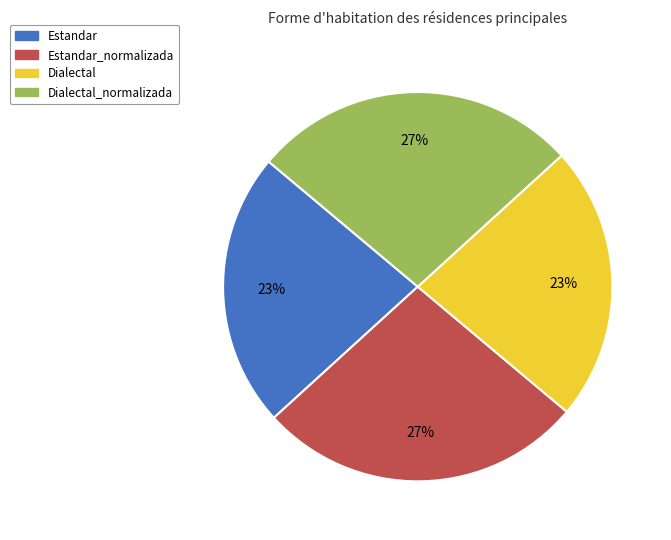

To the nearest percent, what is the difference between the largest and smallest slice percentages?

4%